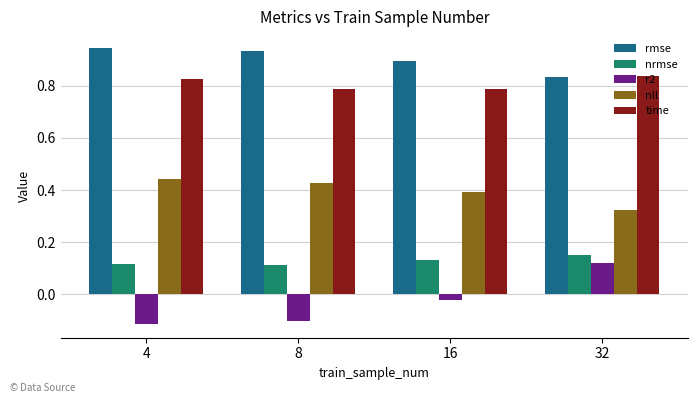

What is the spread (max minus min) of values at 8?

1.0